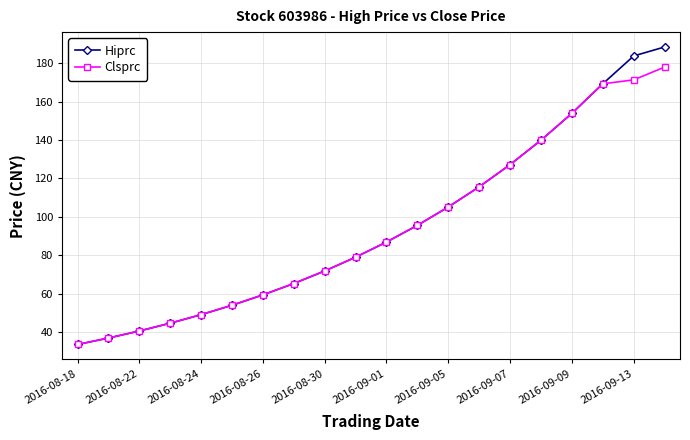

Which series has the largest range (max minus min)?

Hiprc